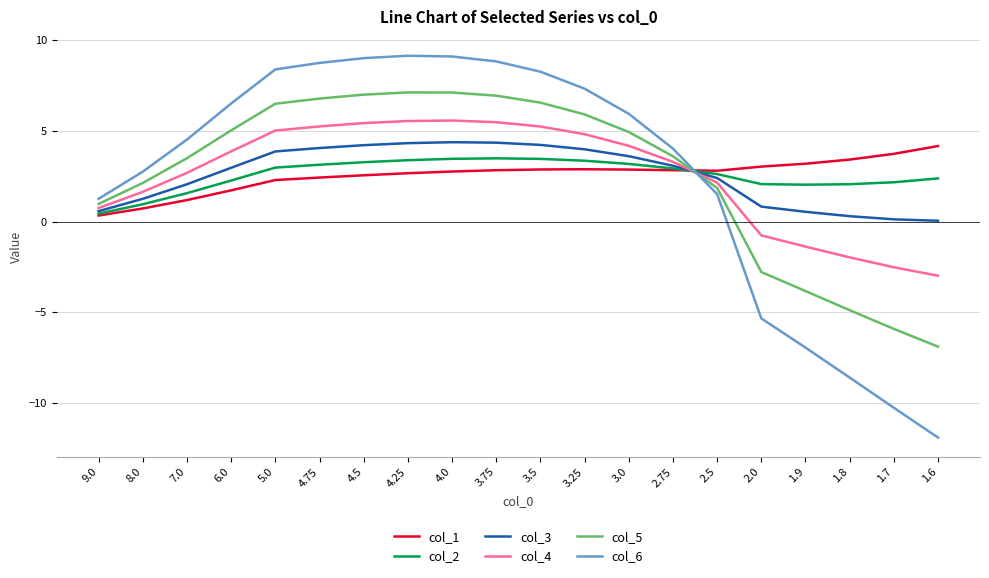

Which category has the highest value in the col_1 series?

1.6